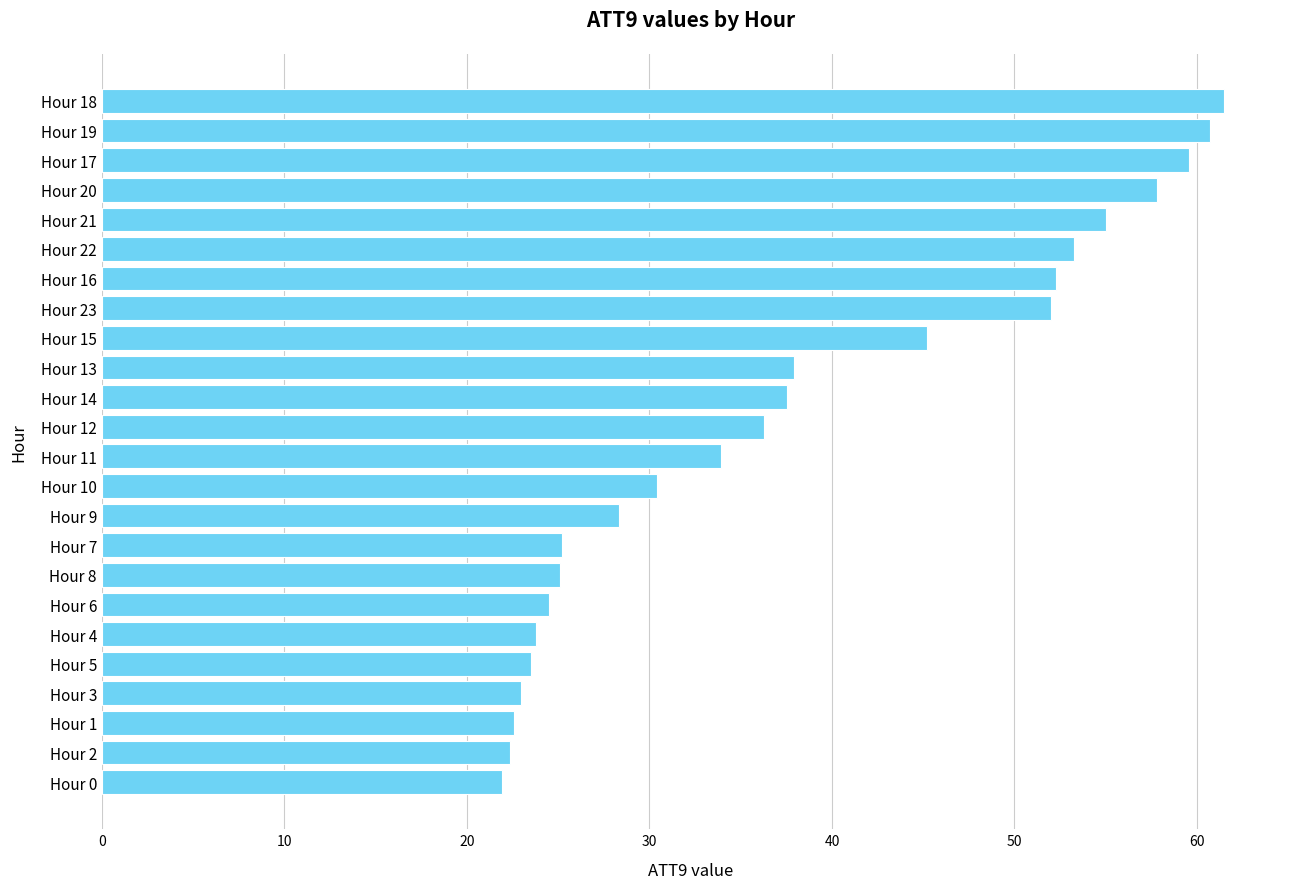

Is it true that the value at Hour 13 is 22.7?

False